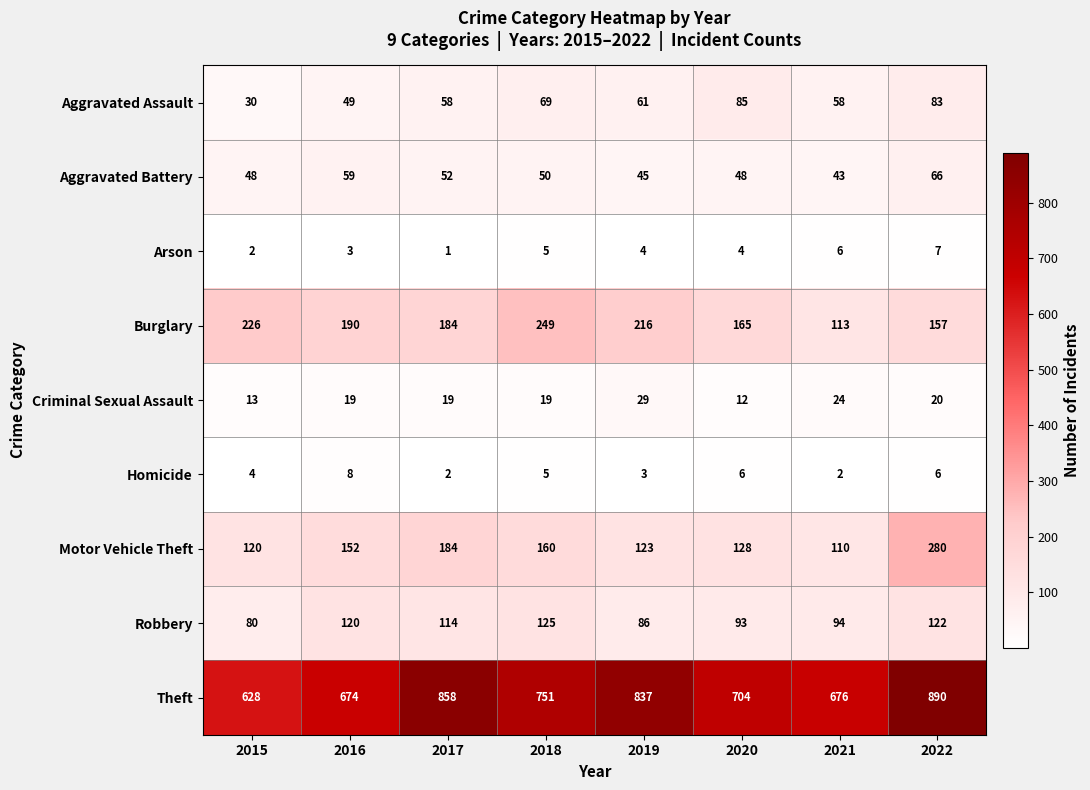

At which category is the sum across all series the highest?

2022